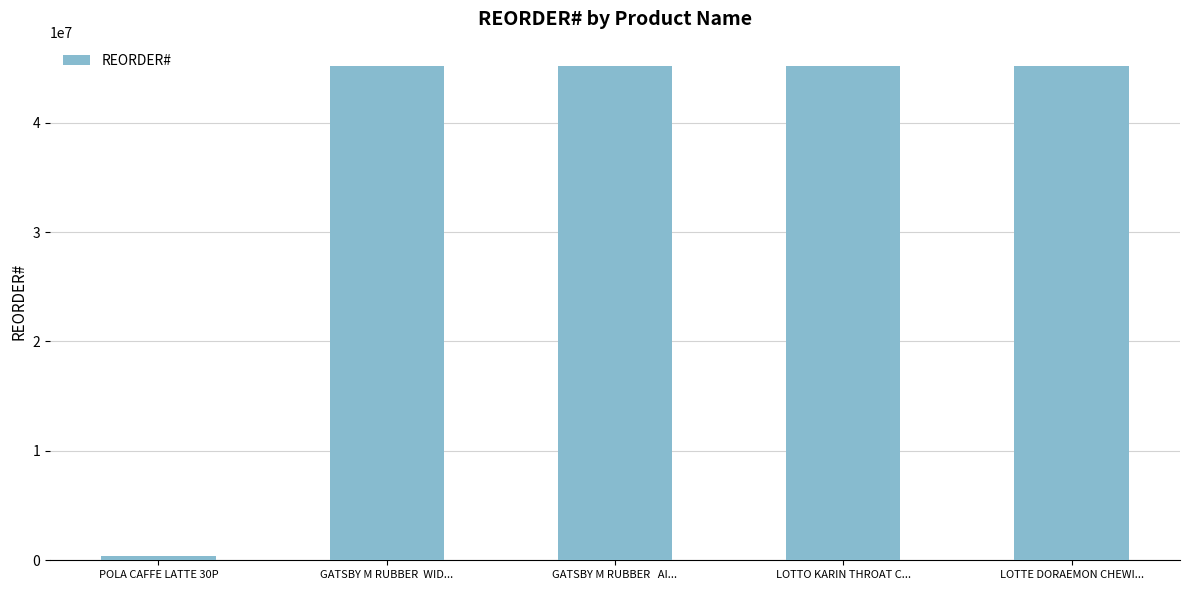

Which category has the lowest value across all series?

POLA CAFFE LATTE 30P